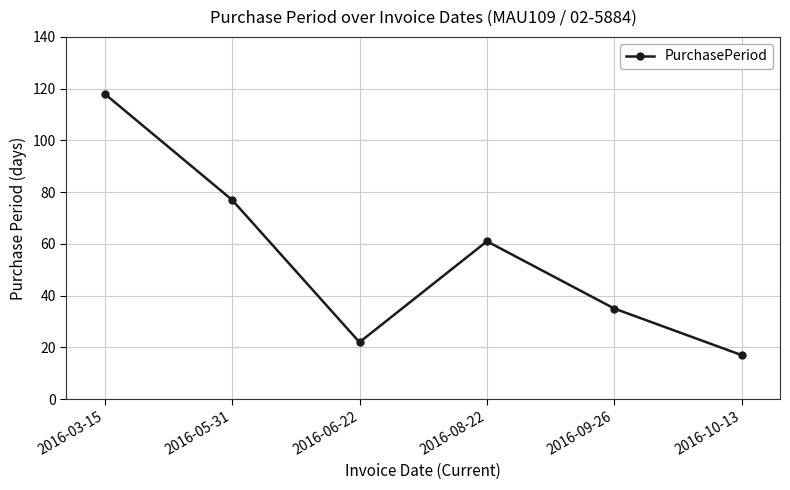

How many values are below 61?

3